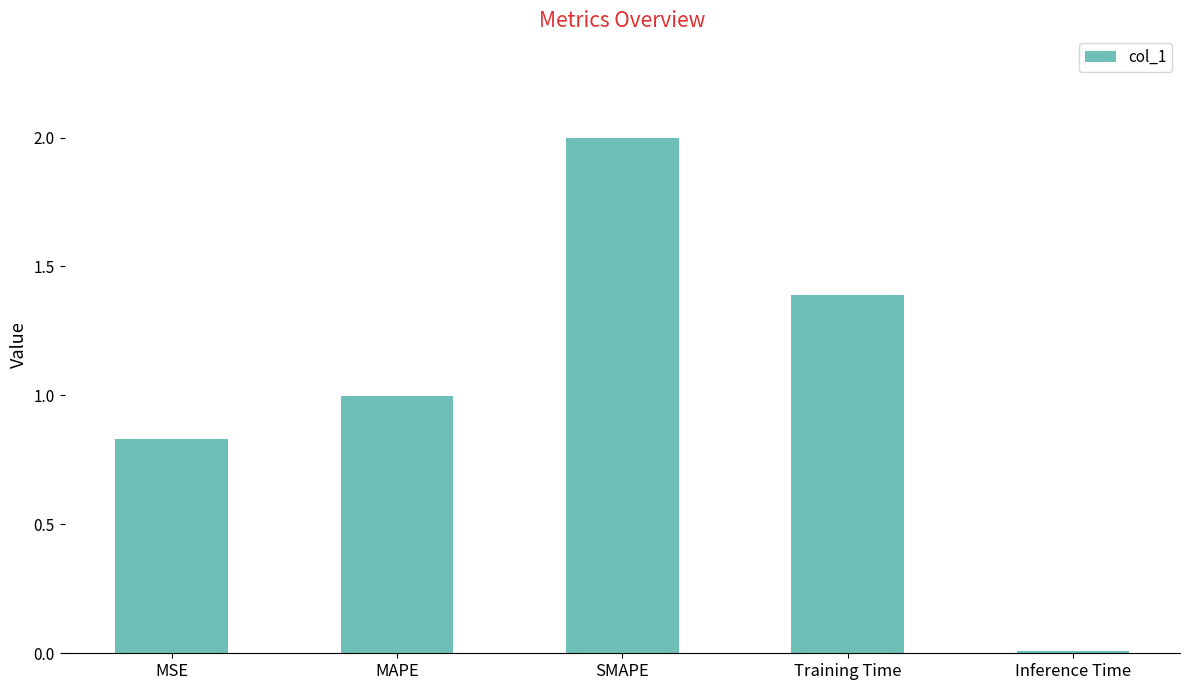

What is the greatest value displayed?

2.0